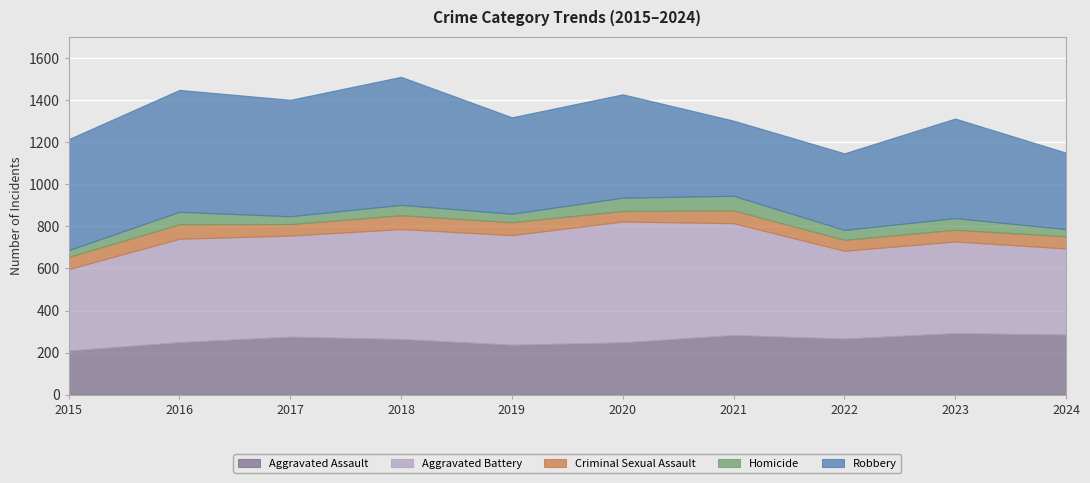

Count the number of categories in the chart.

10